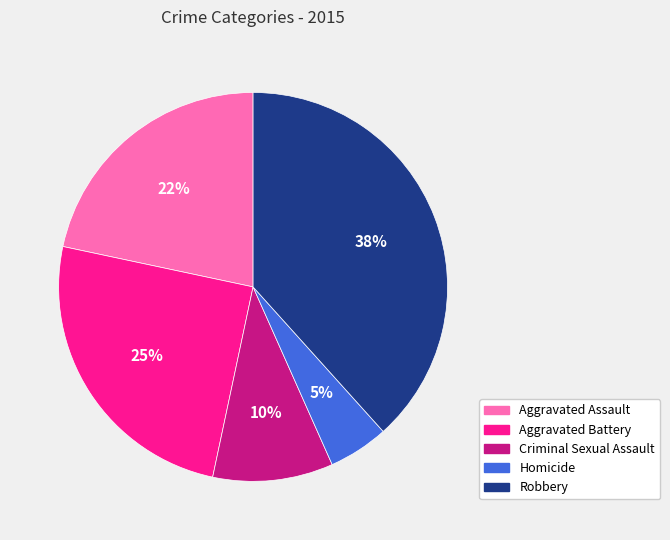

To the nearest percent, what is the combined percentage of Aggravated Assault and Aggravated Battery?

47%